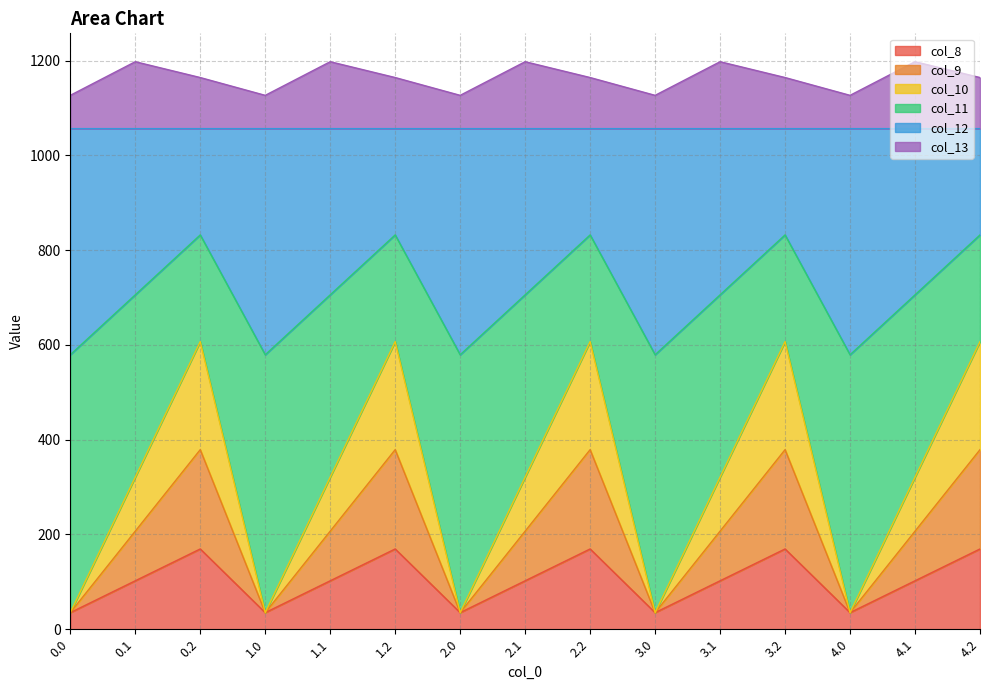

What is the total value across all series at 1.0?

1126.8